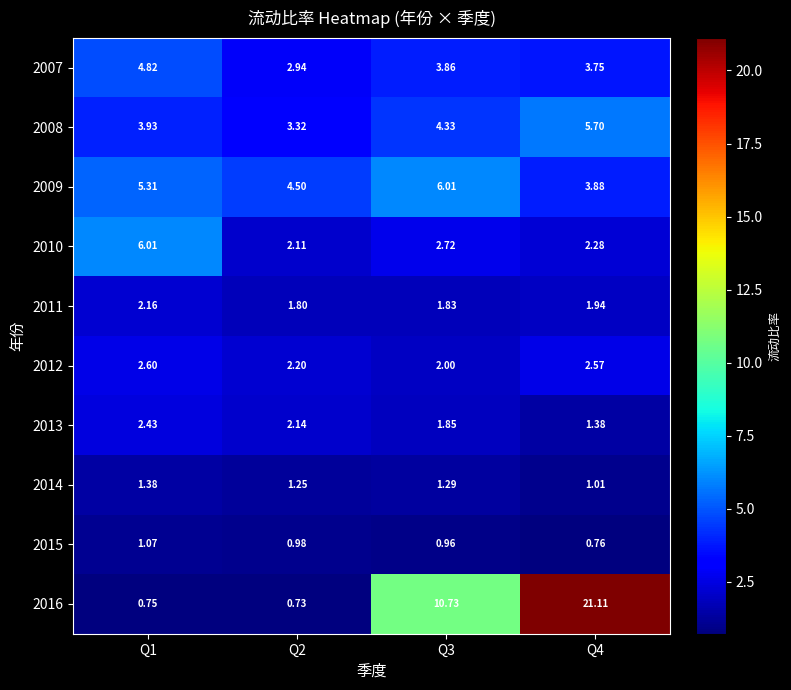

Is the value of 2016 at Q2 greater than the value of 2009 at Q1?

No